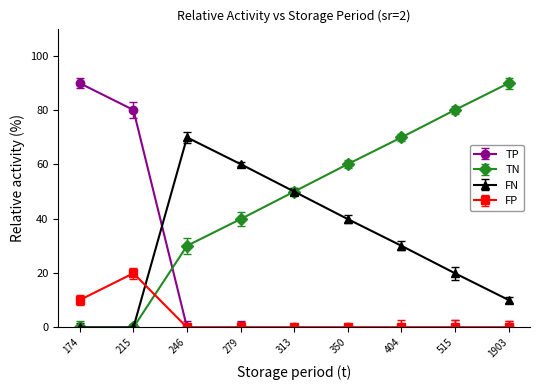

Does the chart display data point markers on the line(s)?

Yes